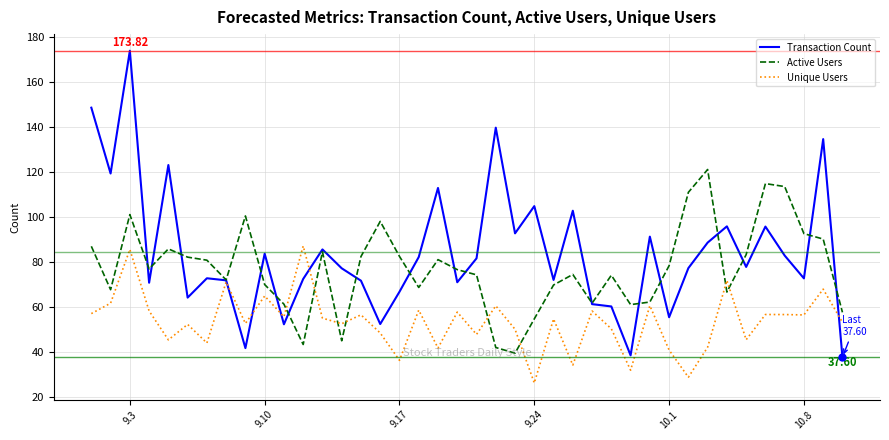

Which series has the largest total across all categories?

Transaction Count